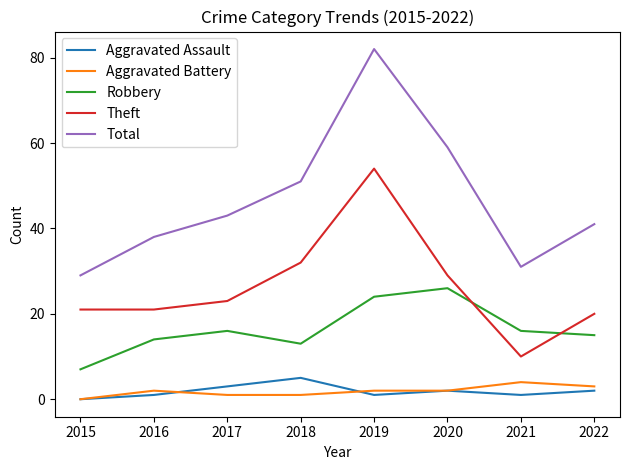

Reading left to right, extract all data points from this chart.

Aggravated Assault: 0	1	3	5	1	2	1	2
Aggravated Battery: 0	2	1	1	2	2	4	3
Robbery: 7	14	16	13	24	26	16	15
Theft: 21	21	23	32	54	29	10	20
Total: 29	38	43	51	82	59	31	41